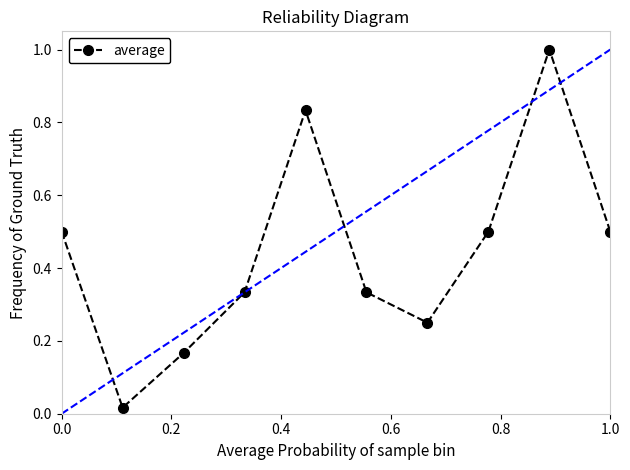

How many series are shown in this chart?

1